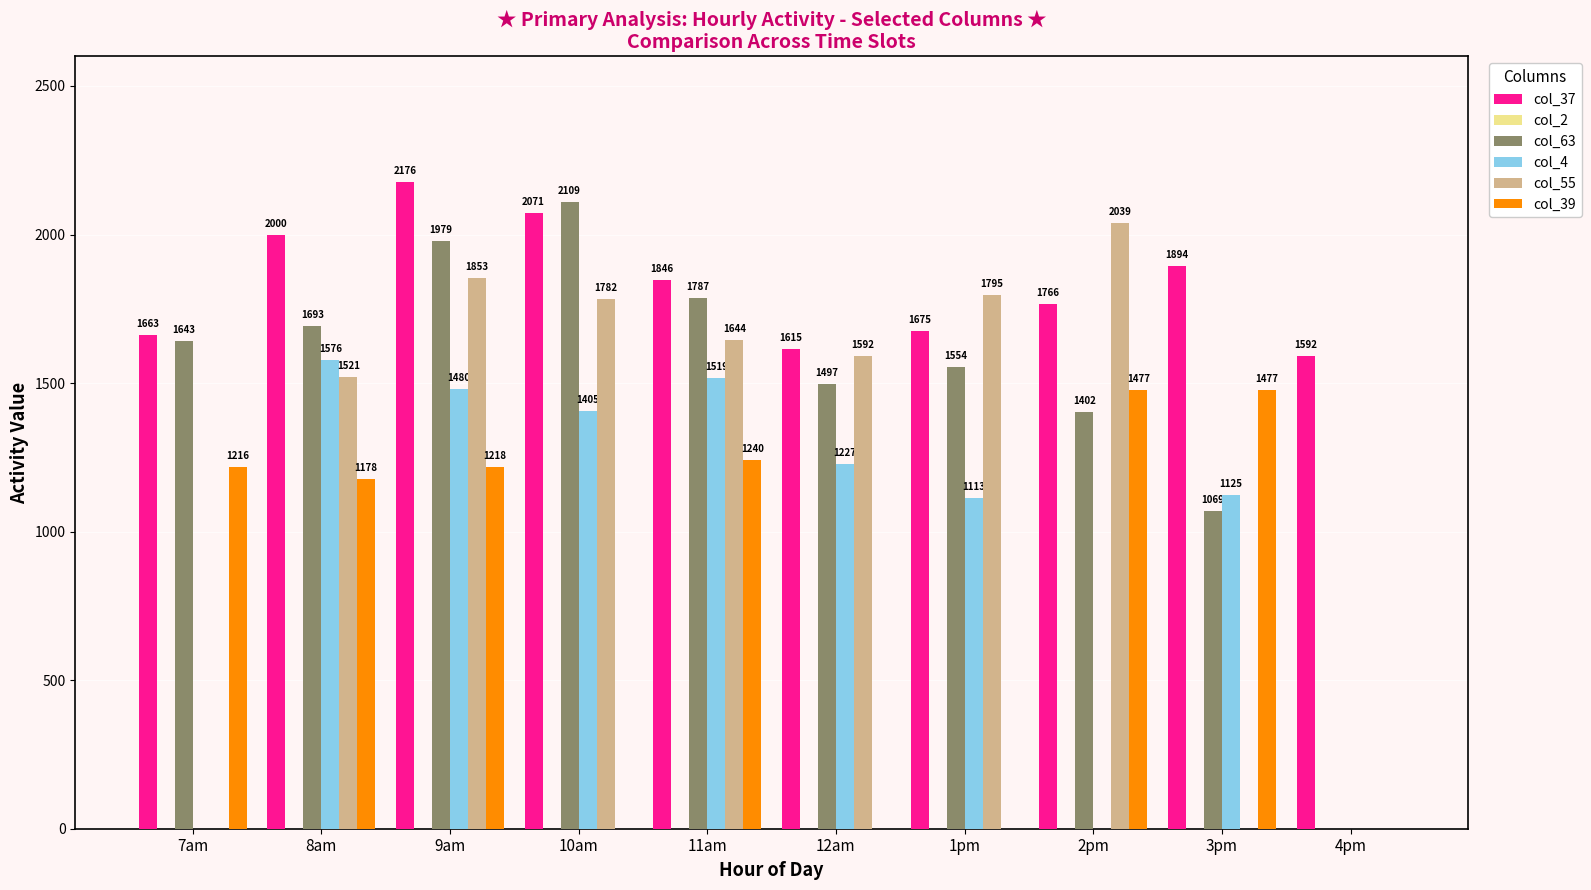

At which label does col_37 first exceed 1846?

8am